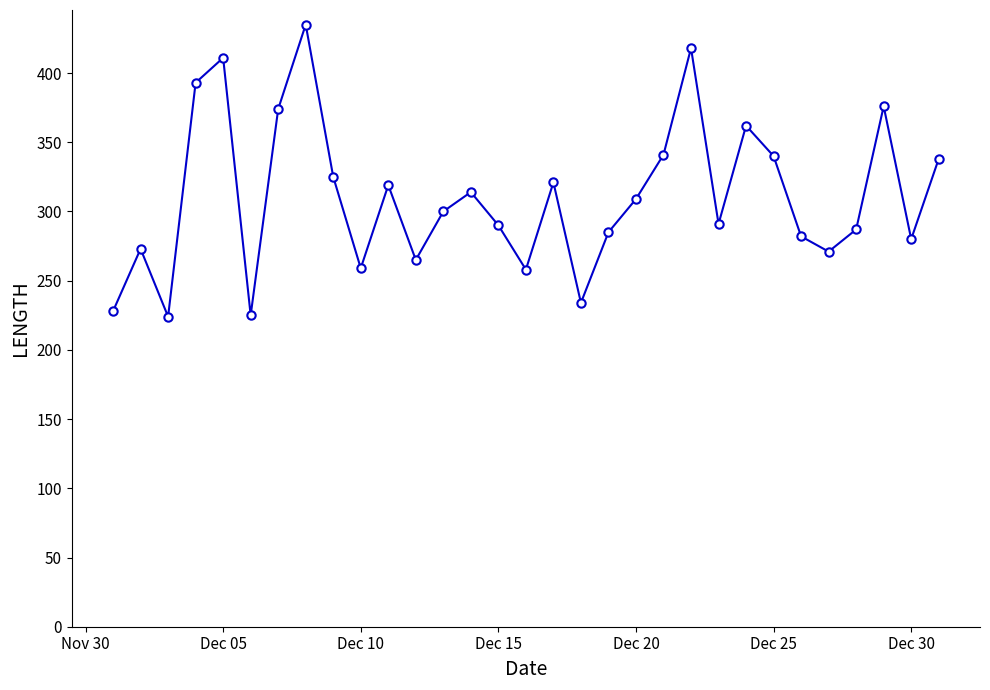

What is the maximum value shown in the chart?

435